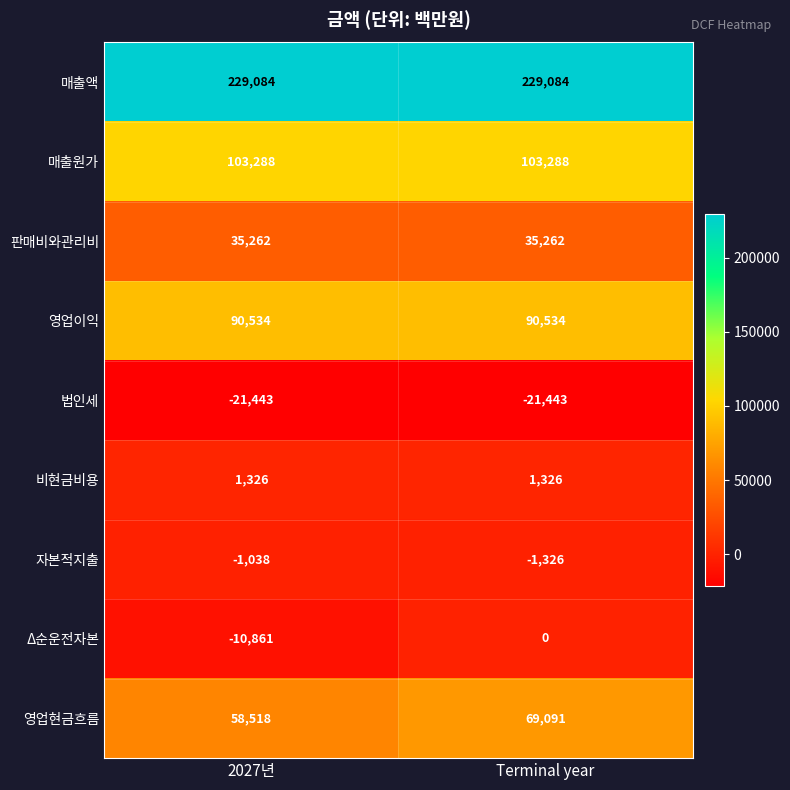

What is the difference between the highest and lowest values at 2027년?

250527